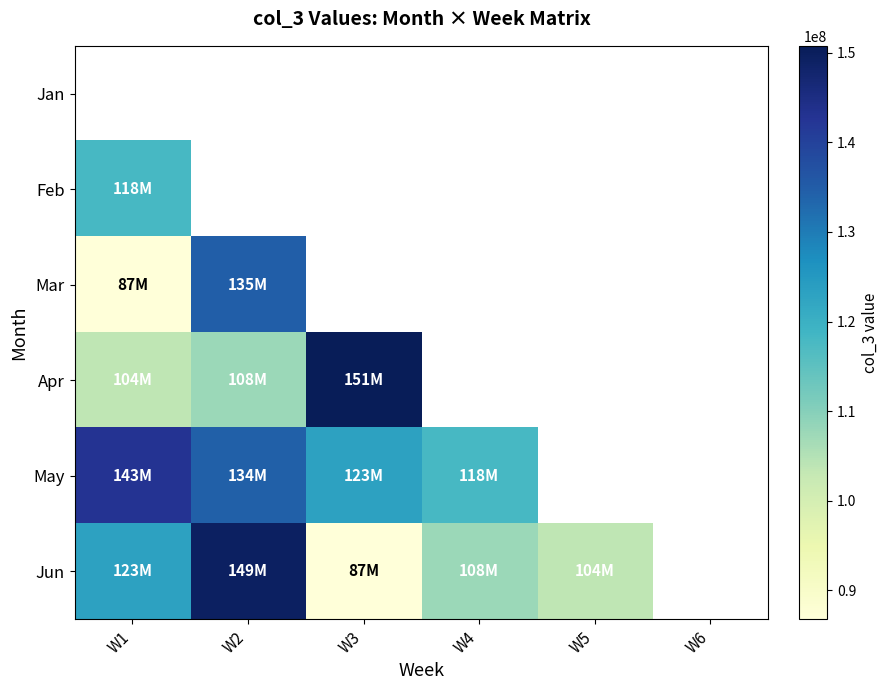

What value does the Apr series have at W3?

150758424.0